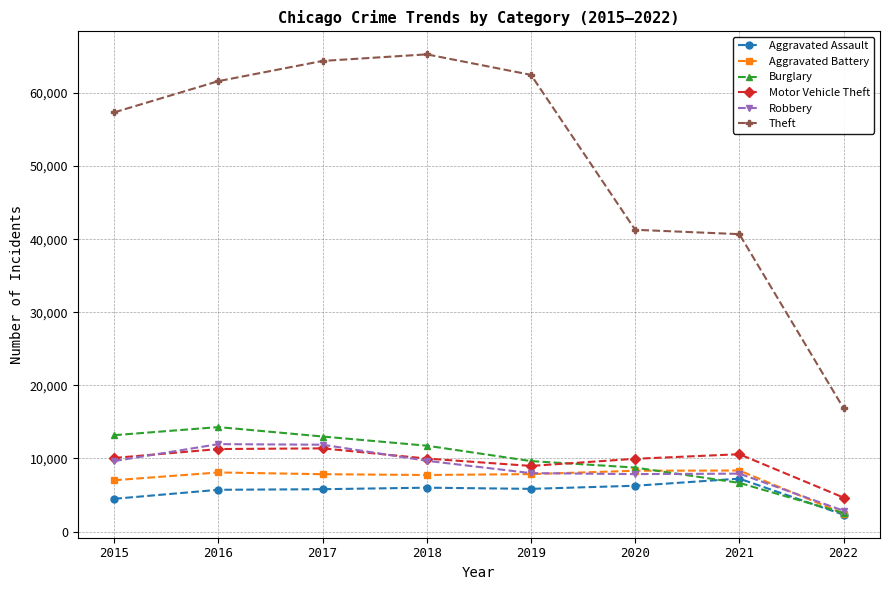

True or false: Motor Vehicle Theft and Aggravated Assault cross at least once.

False